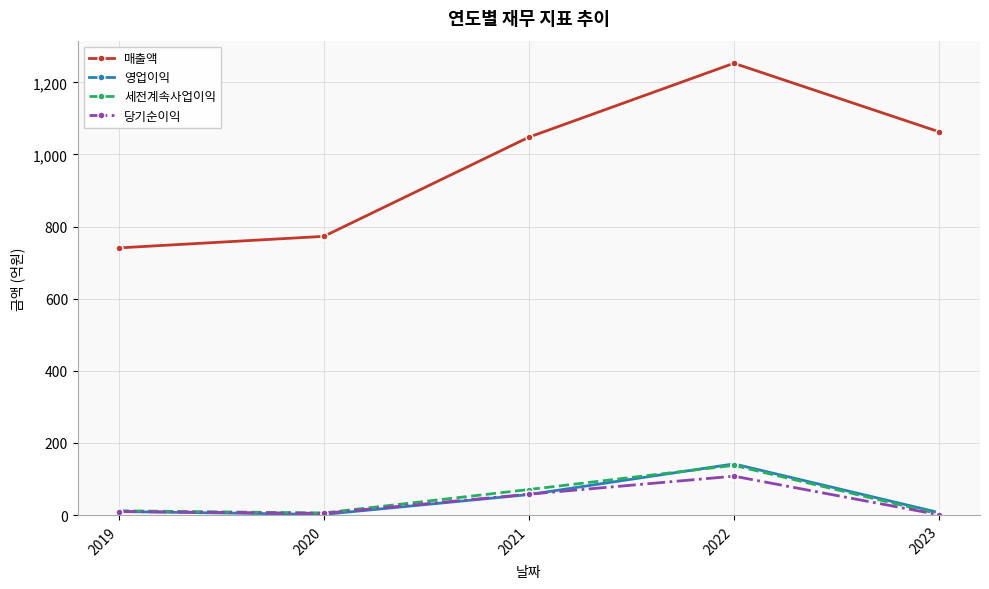

Where is the first local maximum for 세전계속사업이익?

2022